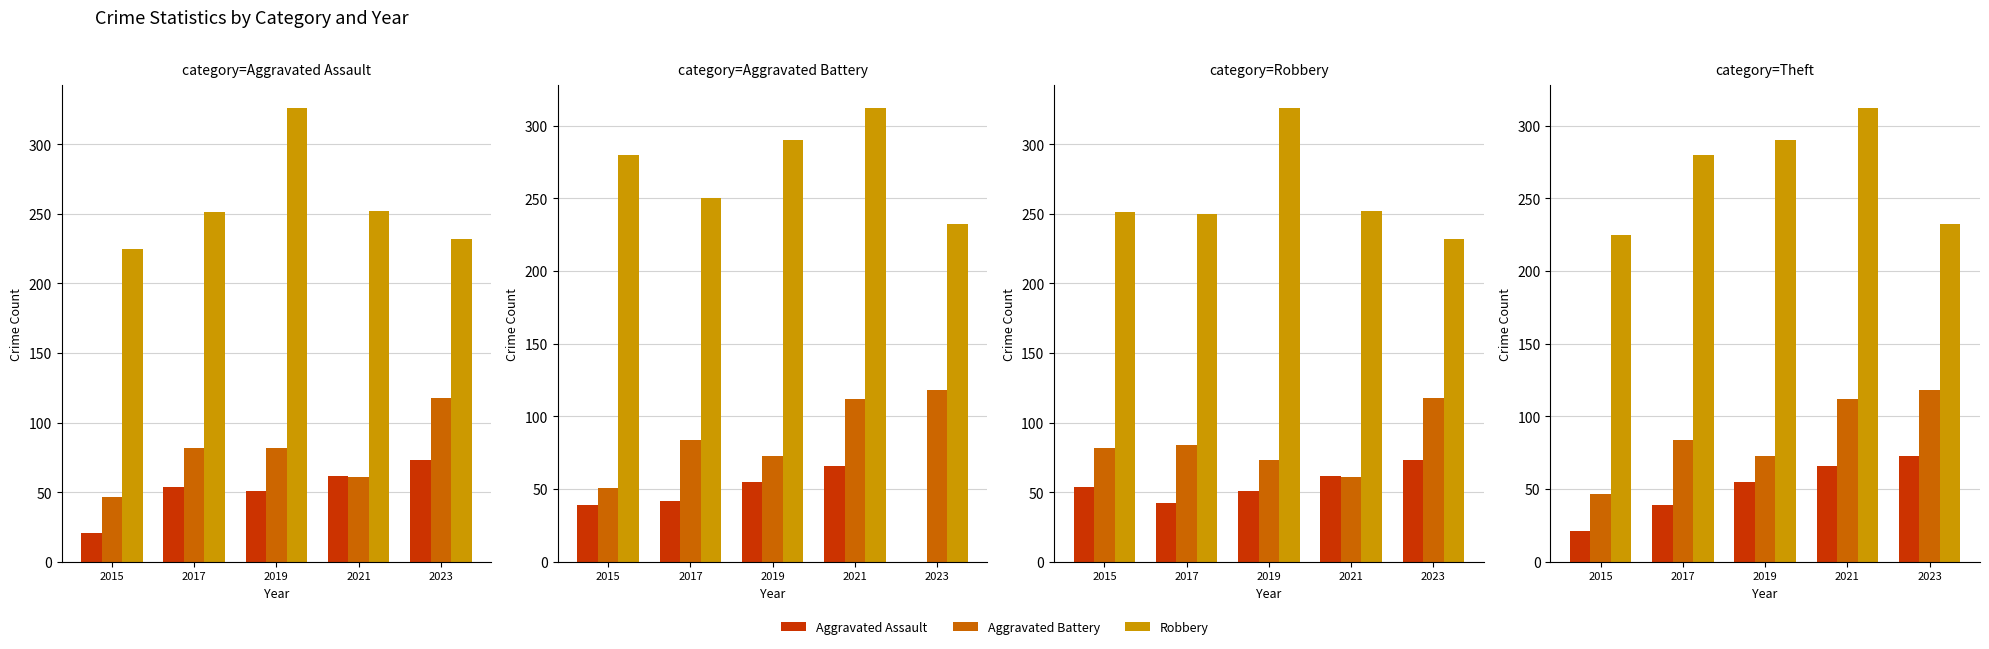

True or false: Aggravated Battery has a value of 37 at 2023.

False